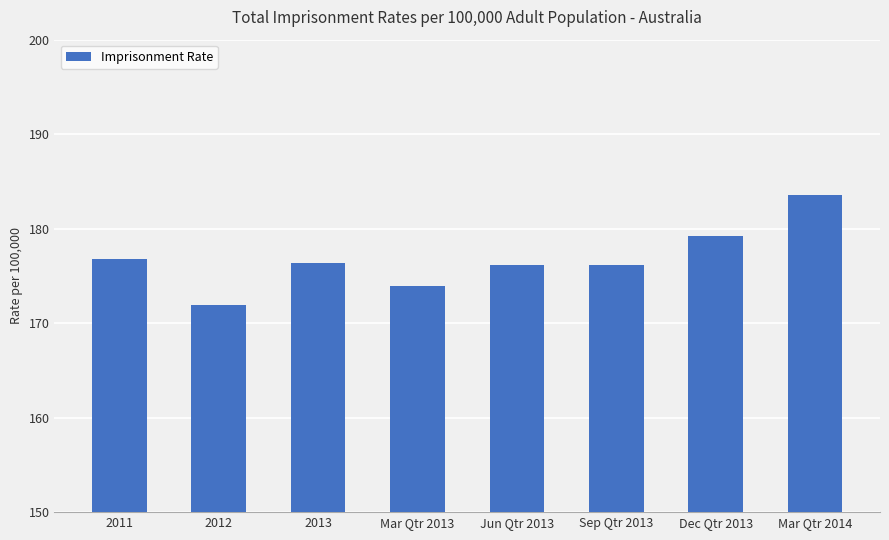

Reading left to right, transcribe all the data shown in this chart.

2011=176.8	2012=171.9	2013=176.4	Mar Qtr 2013=173.9	Jun Qtr 2013=176.2	Sep Qtr 2013=176.2	Dec Qtr 2013=179.2	Mar Qtr 2014=183.6